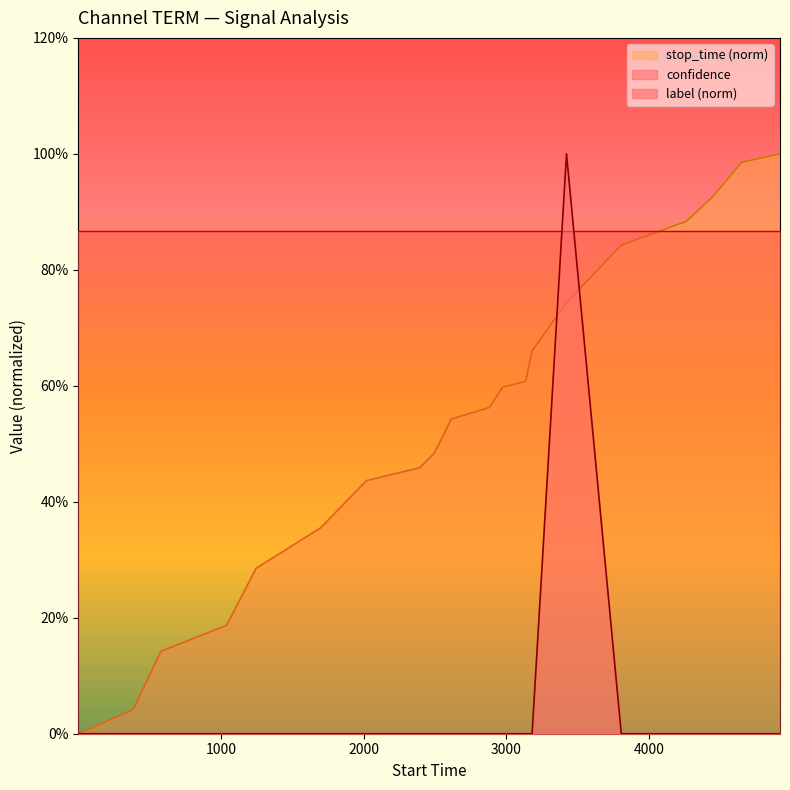

The stop_time series shows 0.3 at 1247. True or false?

True